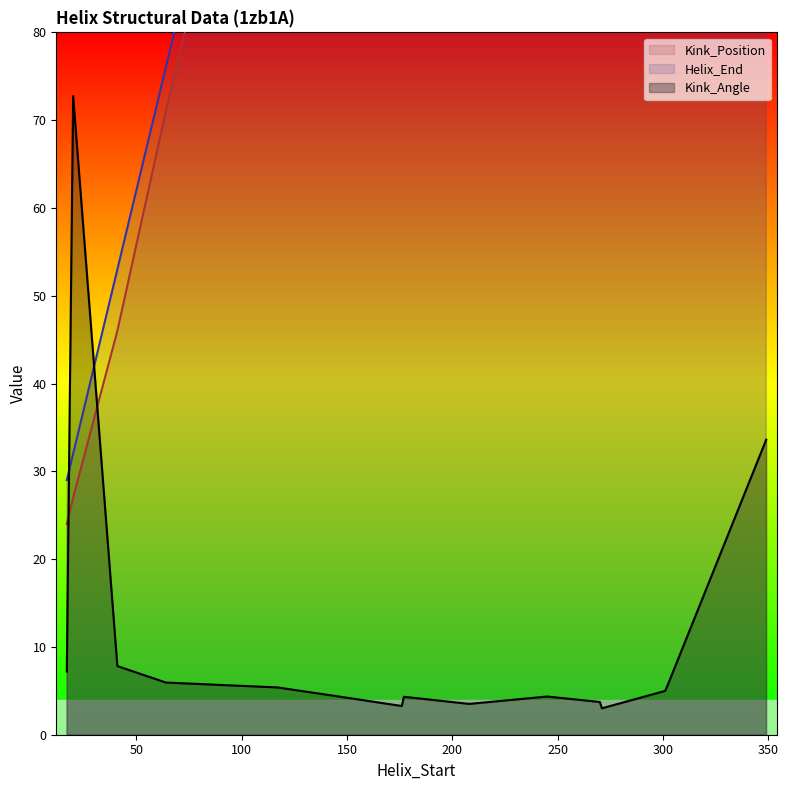

What is the difference between the maximum and second lowest values in the Helix_End series?

329.0